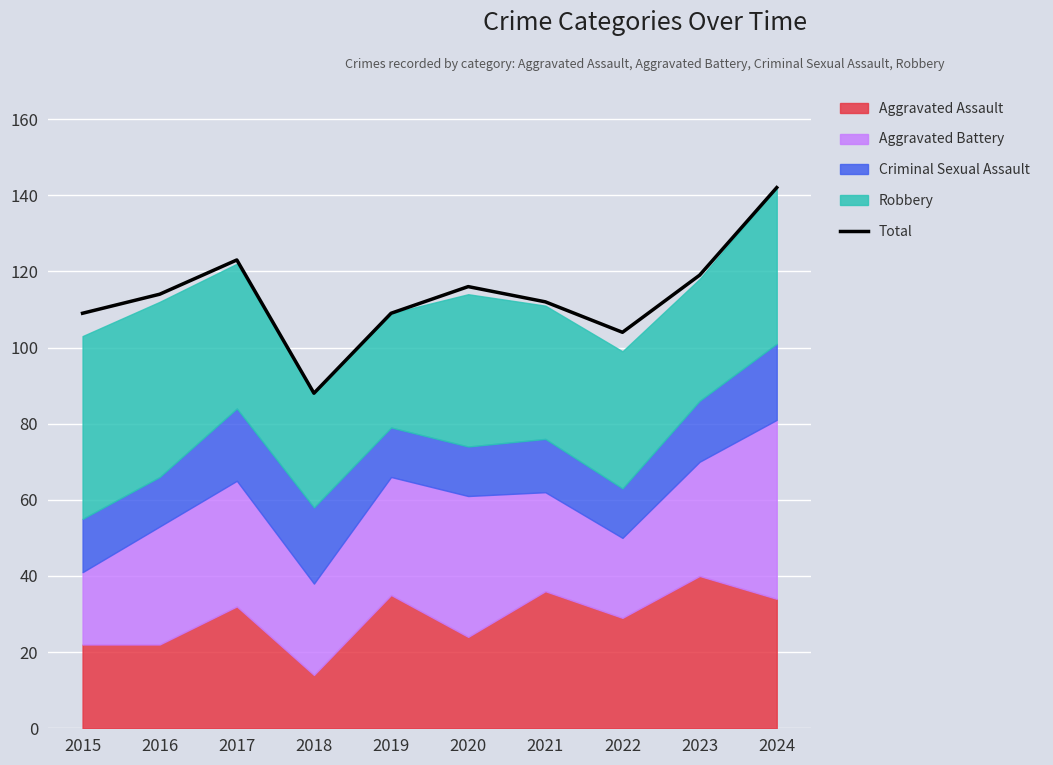

At which label does the data first exceed 114?

2017